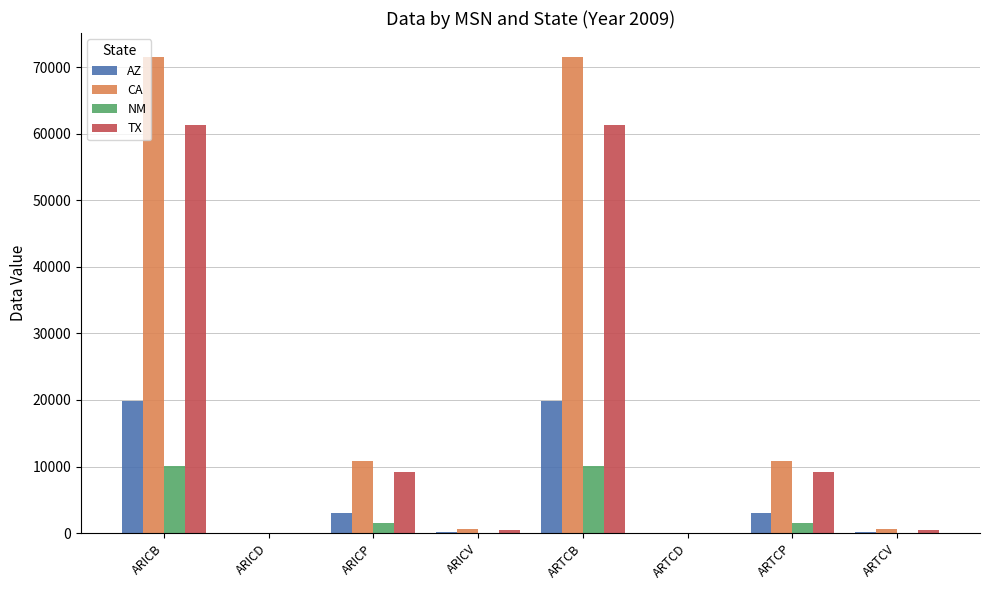

How many groups of bars are there?

8